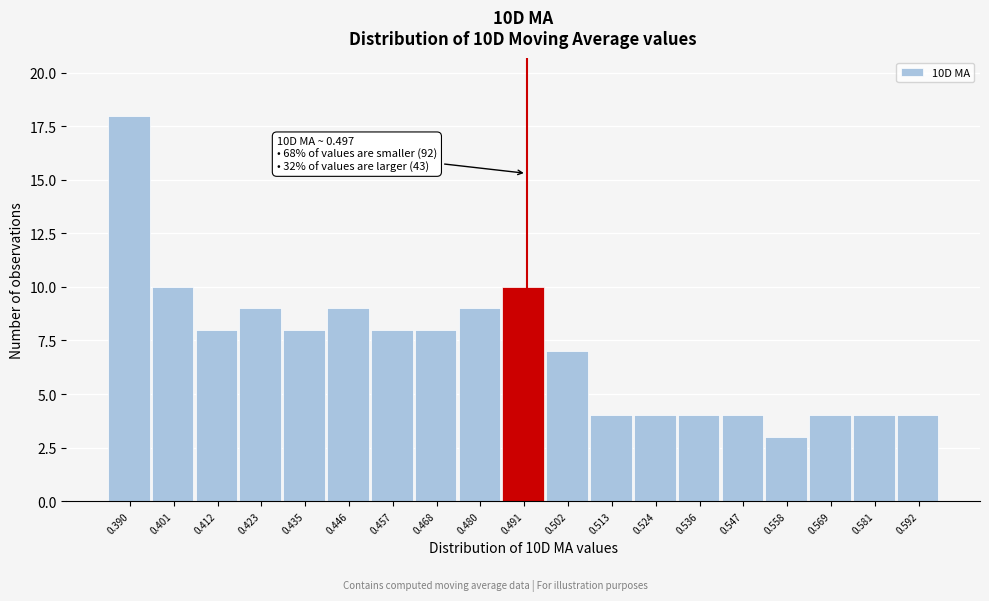

Reading right to left, extract all data points from this chart.

0.592=4	0.581=4	0.569=4	0.558=3	0.547=4	0.536=4	0.524=4	0.513=4	0.502=7	0.491=10	0.480=9	0.468=8	0.457=8	0.446=9	0.435=8	0.423=9	0.412=8	0.401=10	0.390=18